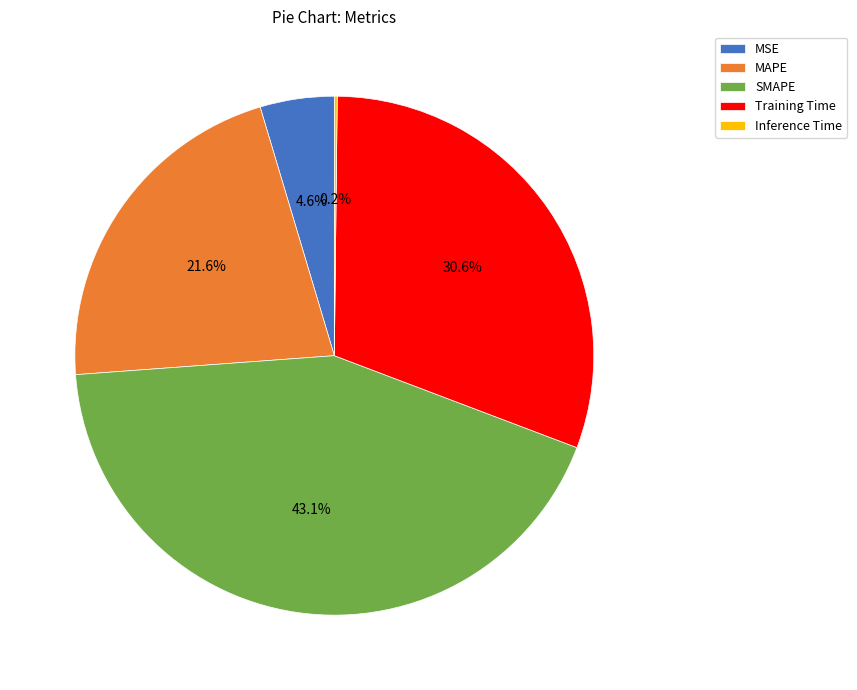

What portion of the pie excludes Training Time?

69.4%